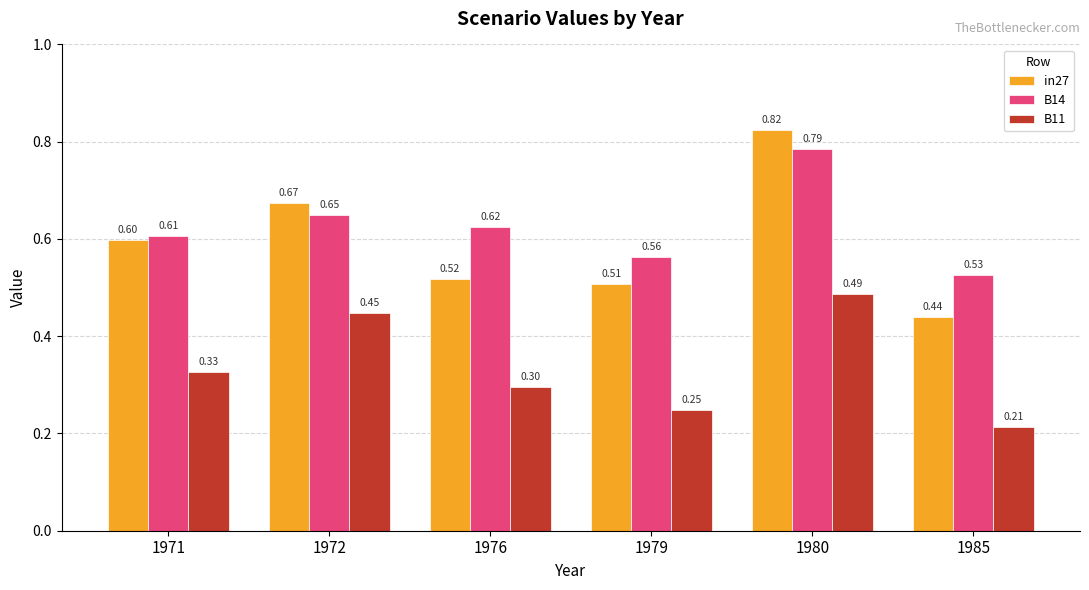

What is the difference between the maximum and minimum values in the B11 series?

0.3